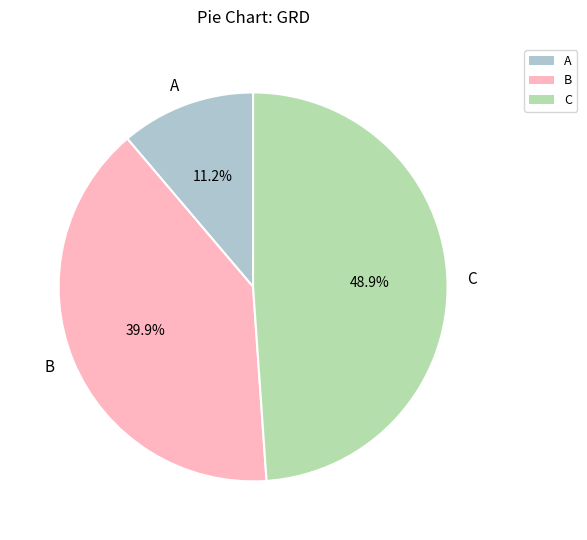

Count the number of slices in the pie.

3